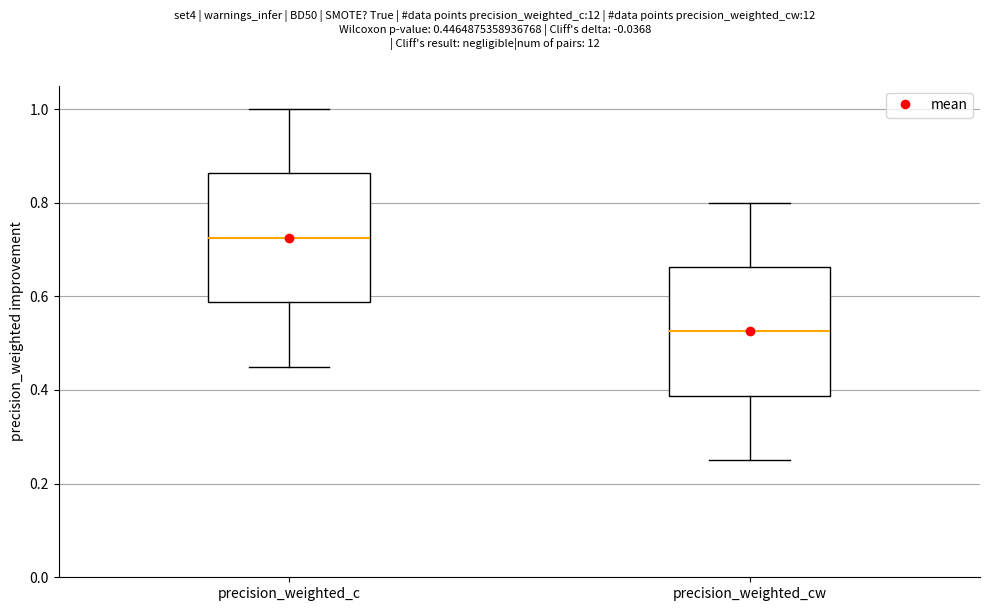

Where does the lower whisker of the box for precision_weighted_cw end on the y-axis? The values are not printed on the chart, so give them approximately, as read against the axis.

0.26